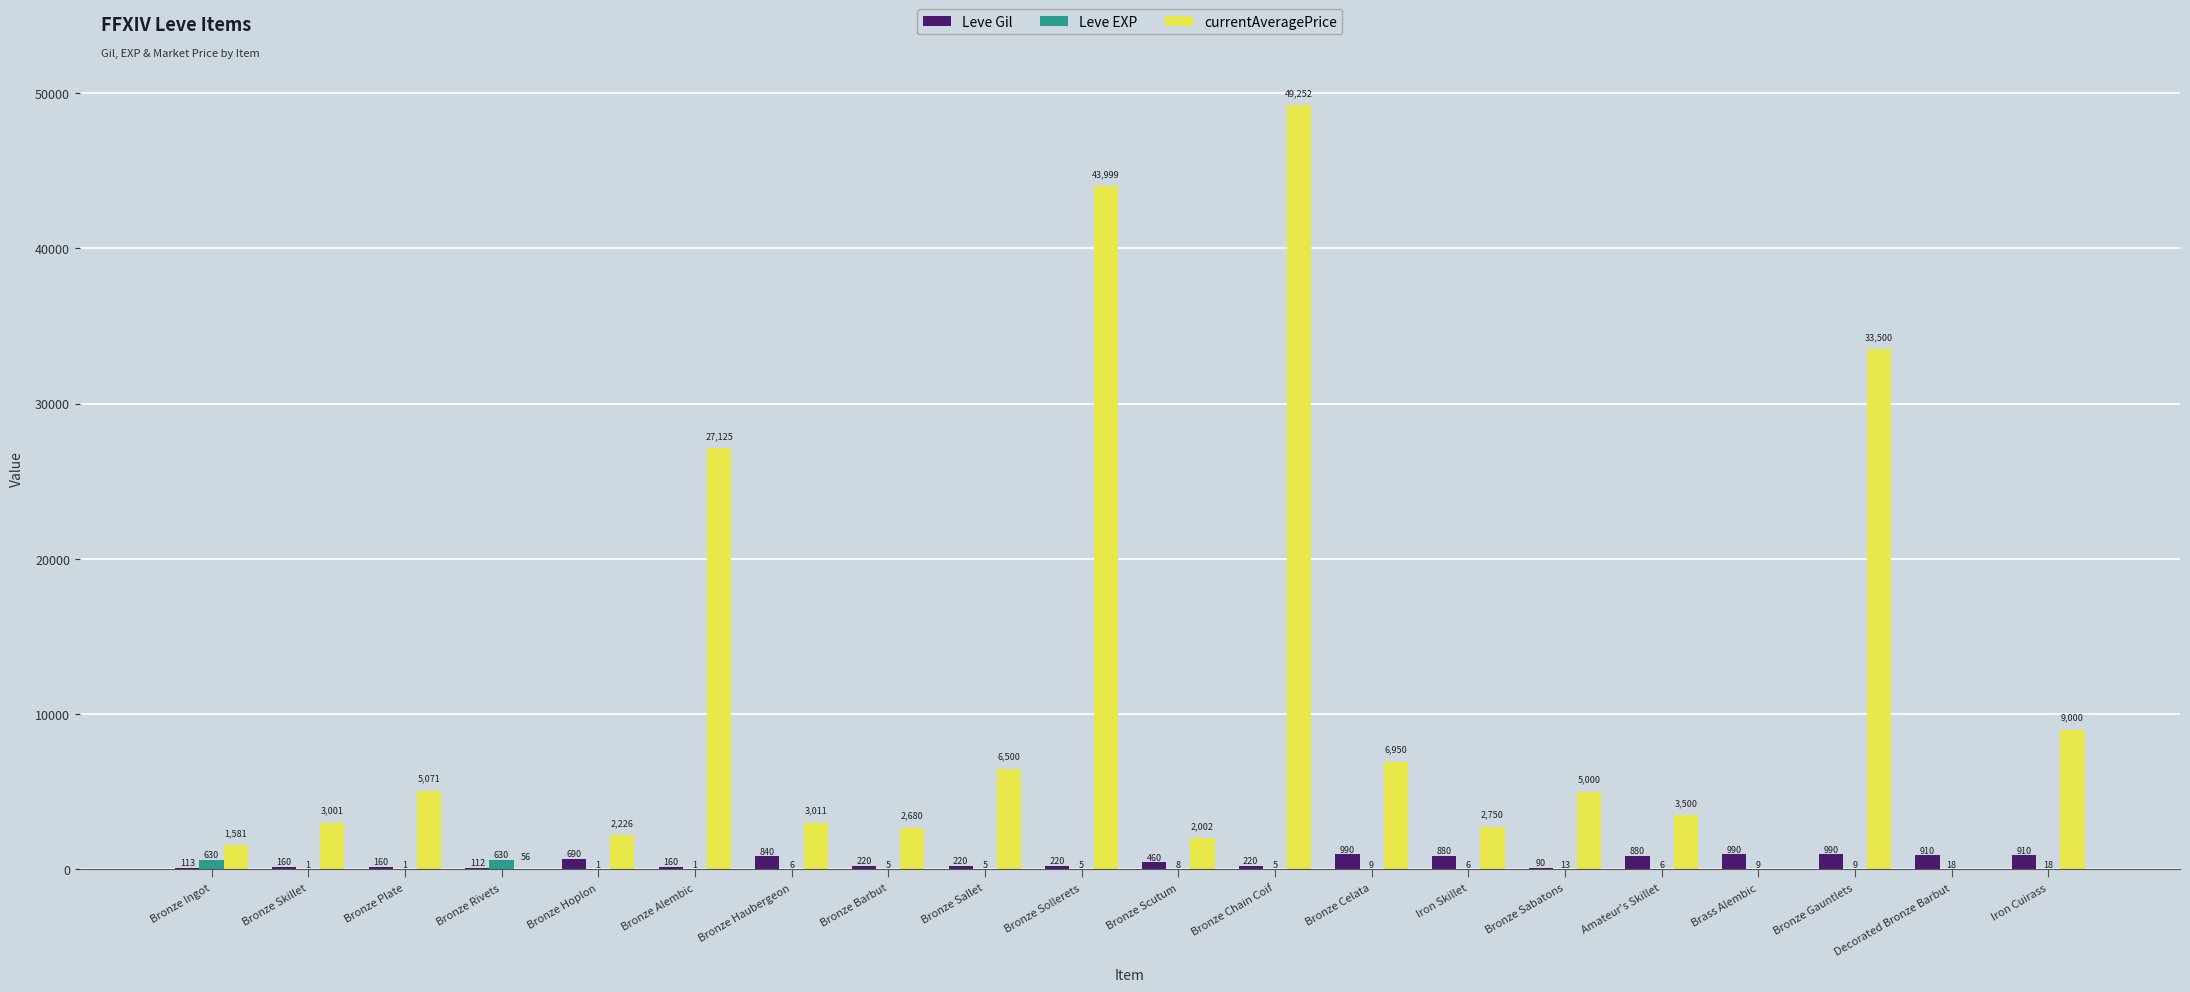

How many groups of bars are there?

20